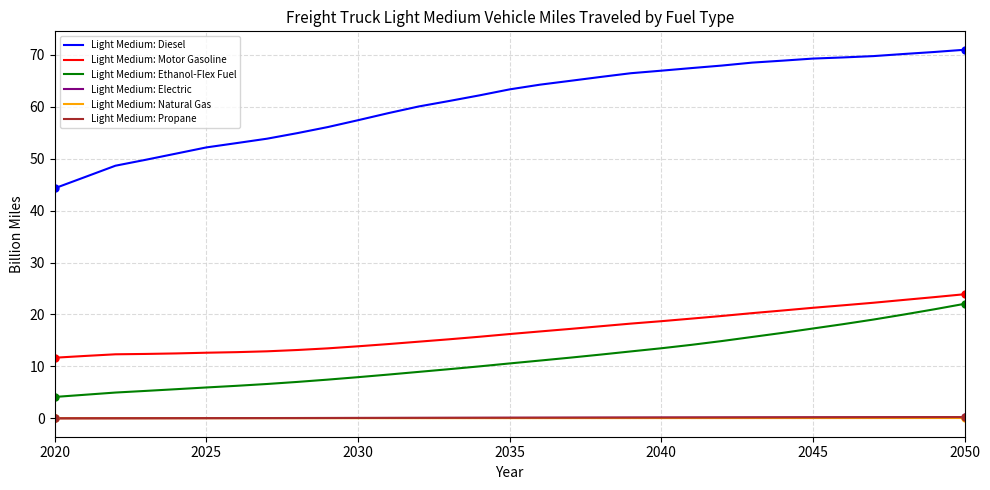

Which series has the widest spread of values?

Light Medium: Diesel